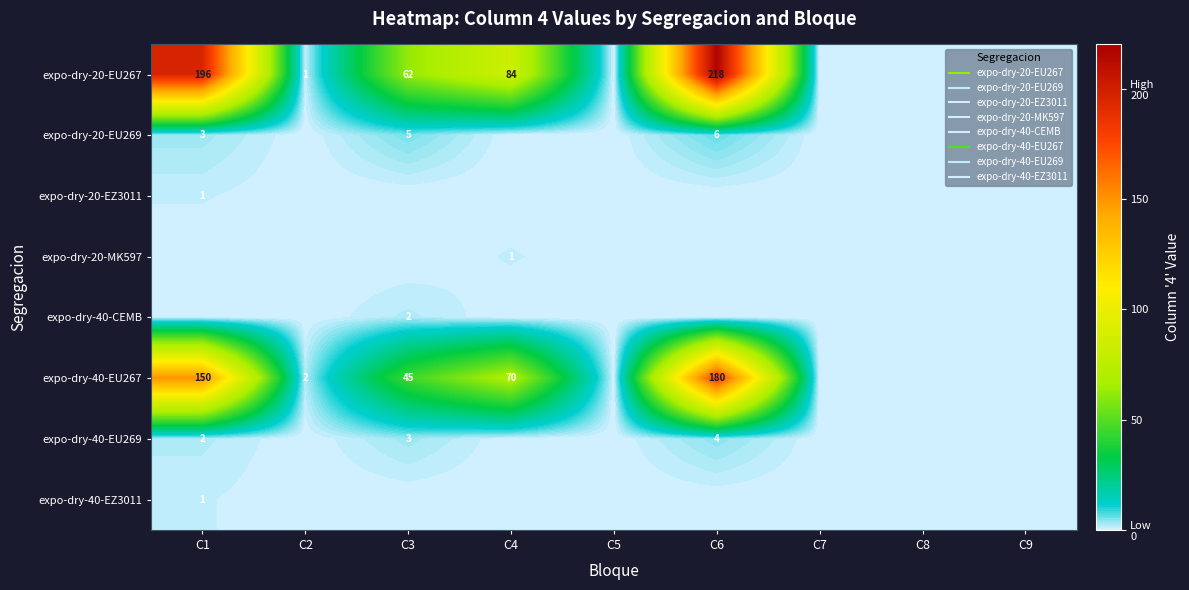

Where is expo-dry-40-EU269 nearest to the value 2?

C1